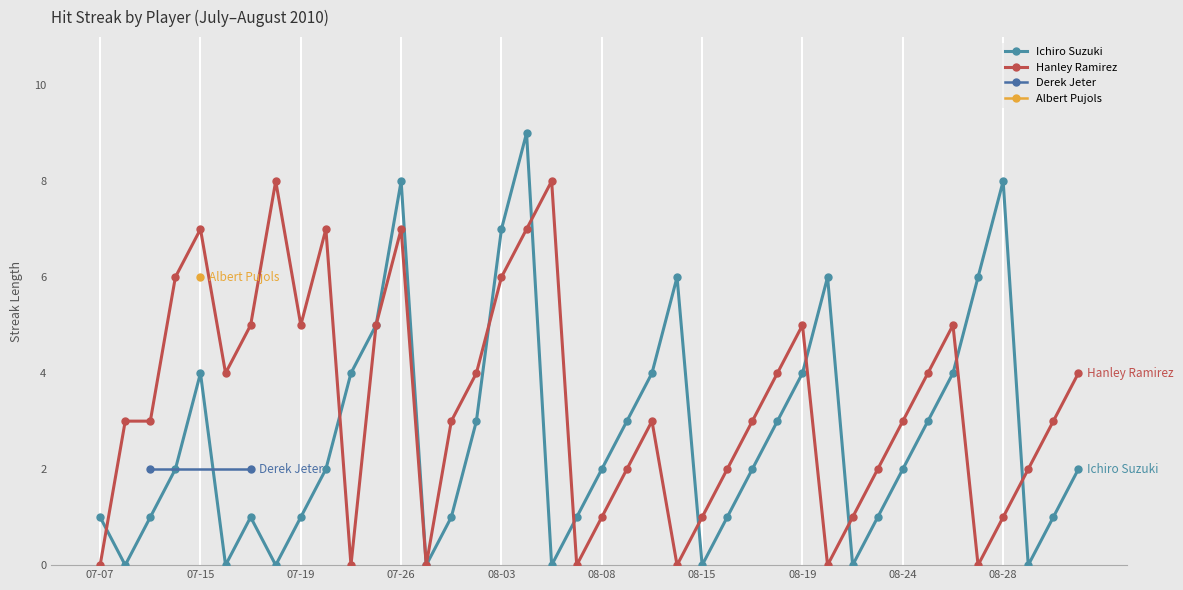

In Ichiro Suzuki, how many points are higher than both neighbors (excluding endpoints)?

7